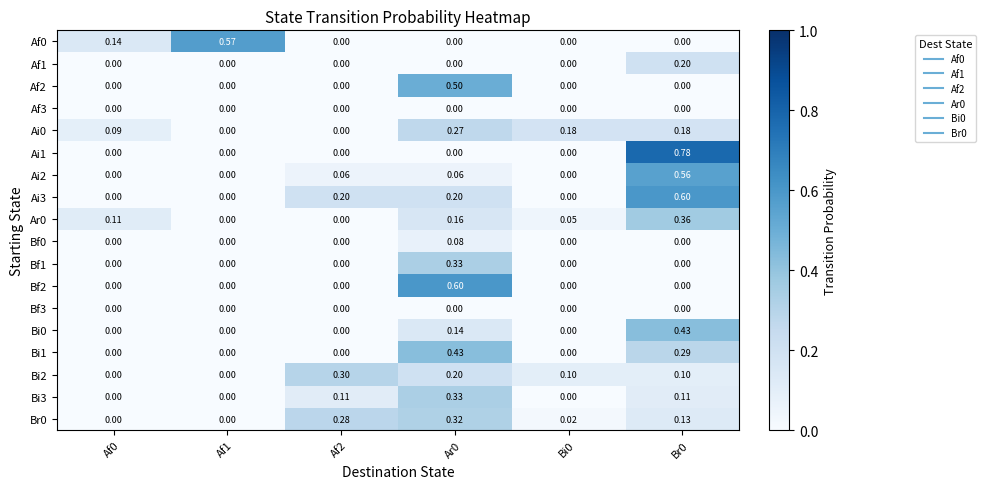

What is the greatest value displayed?

0.8